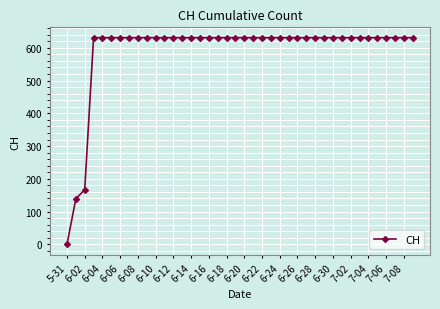

What is the difference between the maximum and minimum values?

631